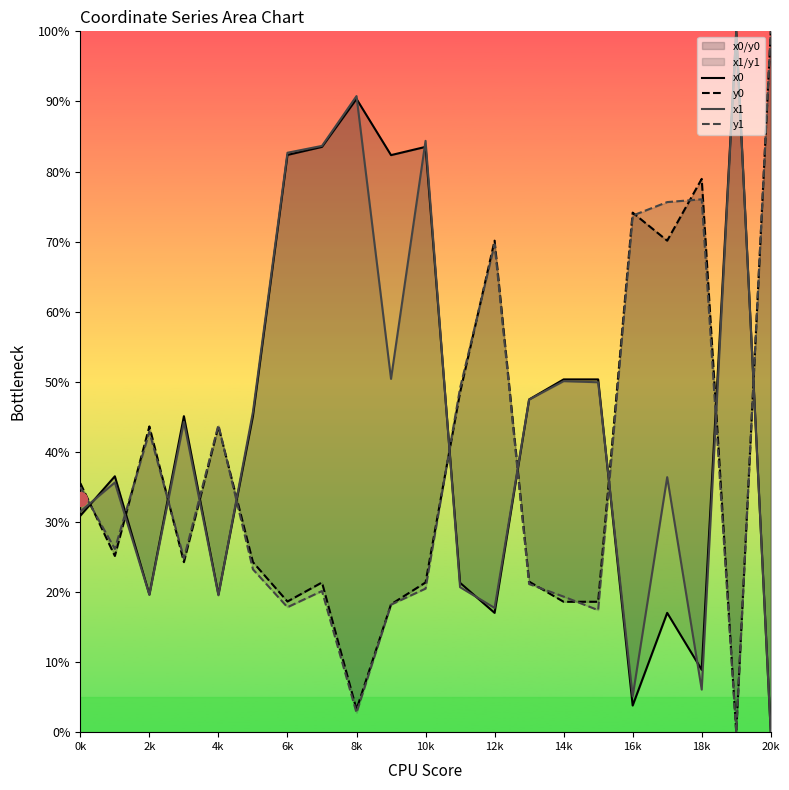

What is the difference between the maximum and minimum values in the x1 series?

100.0